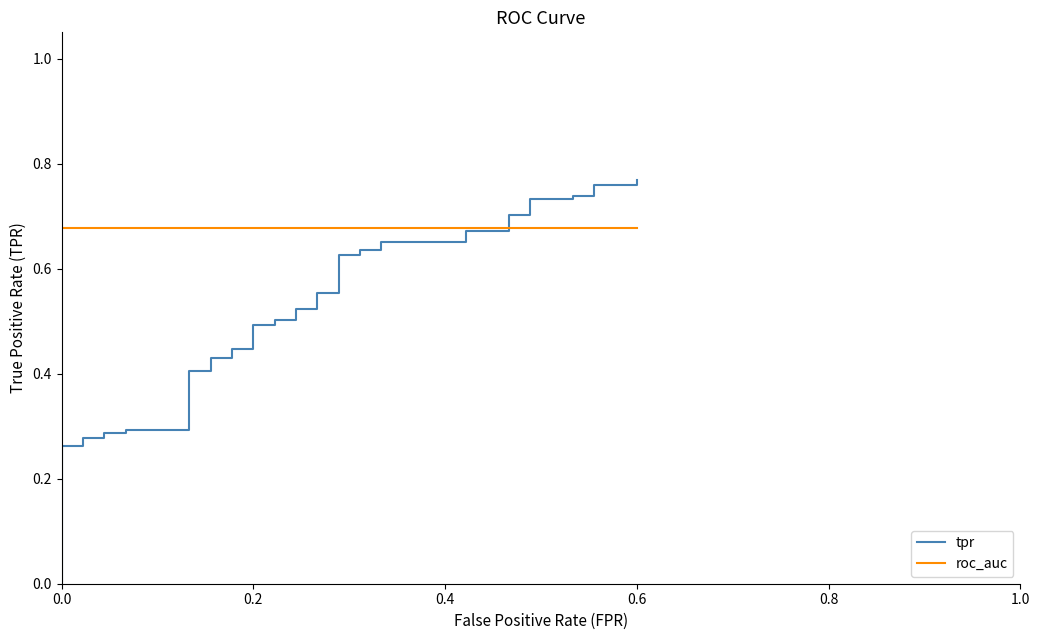

The value of roc_auc at 10 is 0.9. True or false?

False